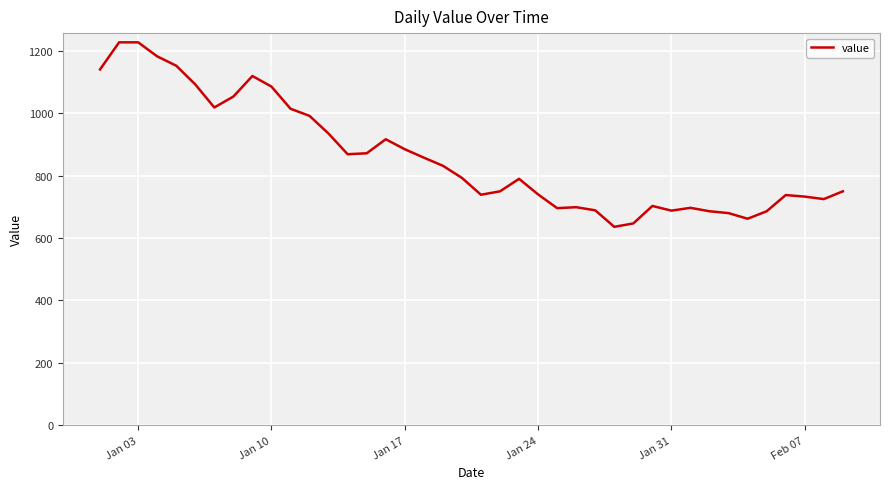

What is the greatest value displayed?

1228